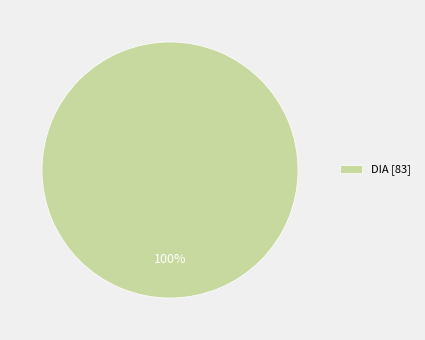

True or false: DIA [83] accounts for 95% of the total.

False